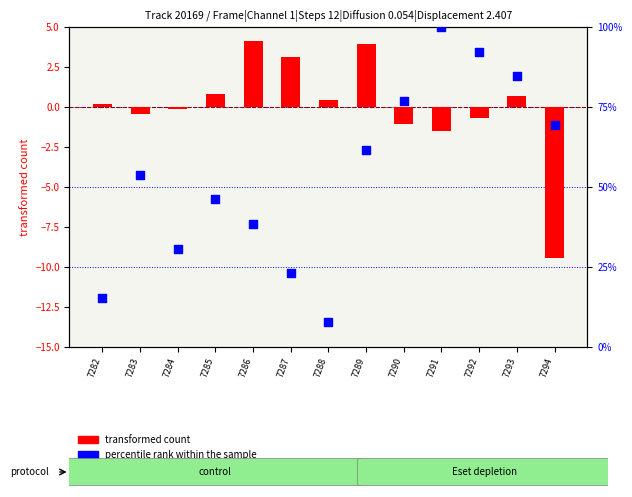

At which category is the sum across all series the highest?

7291